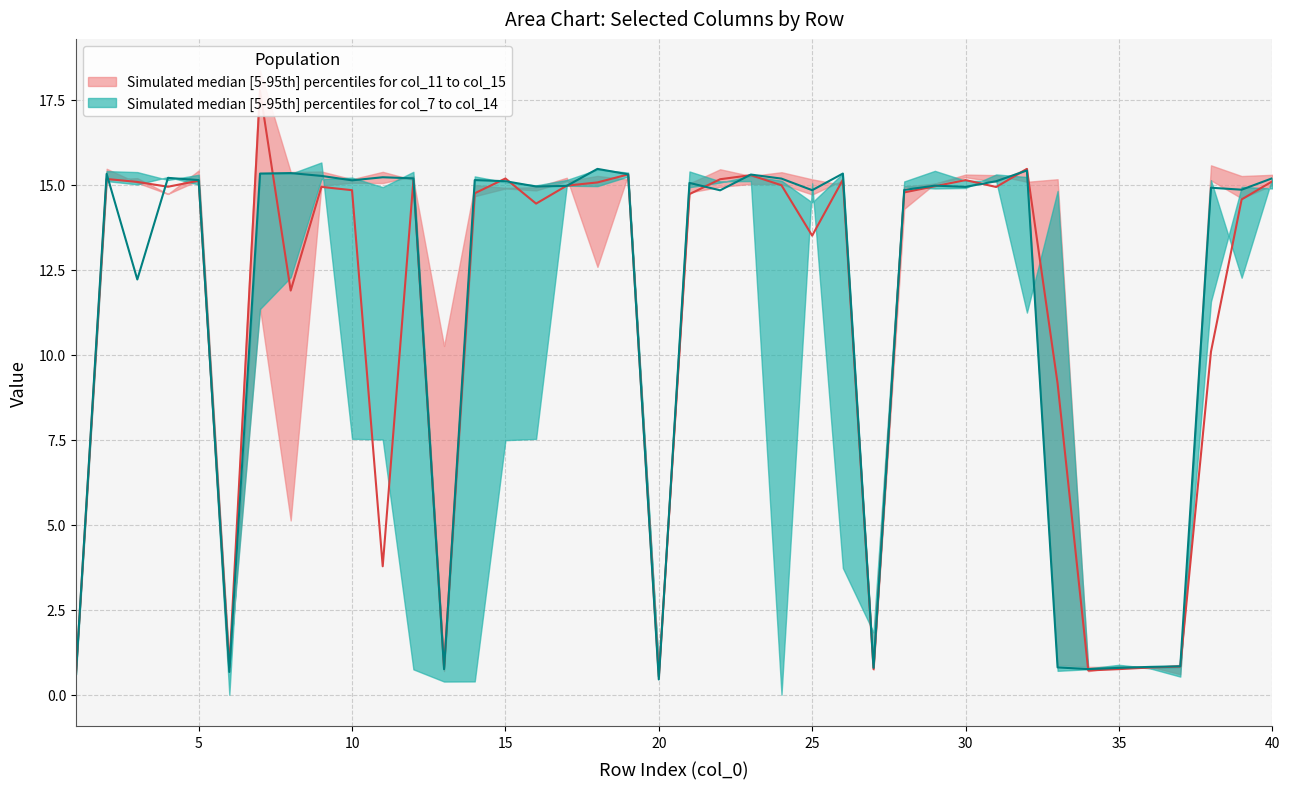

True or false: col_11 has more than 1 points higher than both neighbors.

True